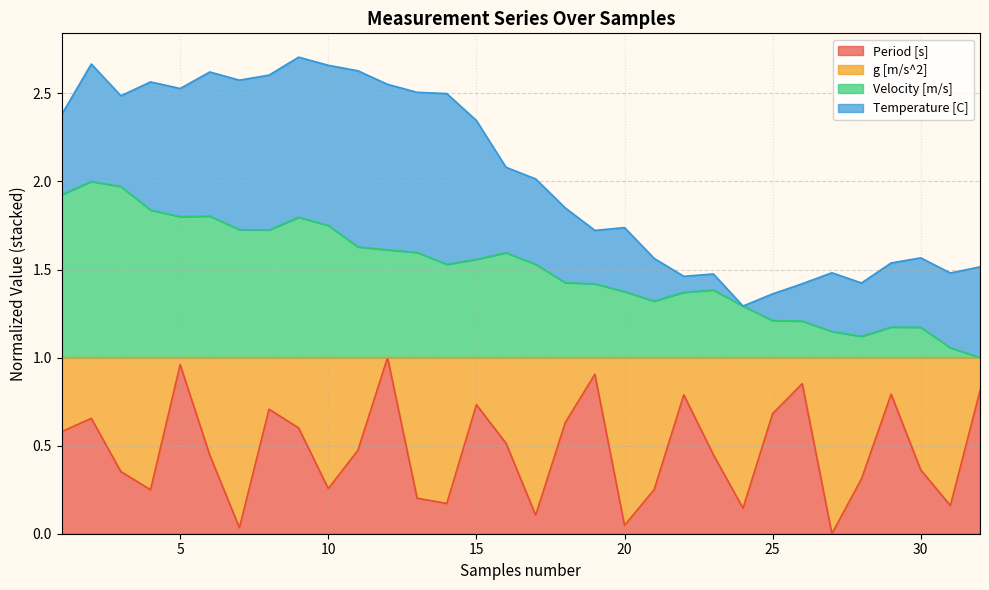

True or false: Period [s] and Velocity [m/s] cross at least once.

False